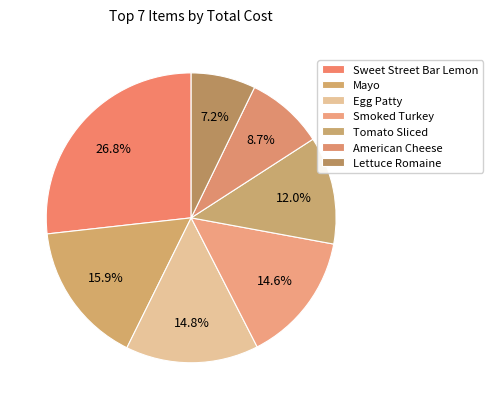

Which slice is the largest?

Sweet Street Bar Lemon